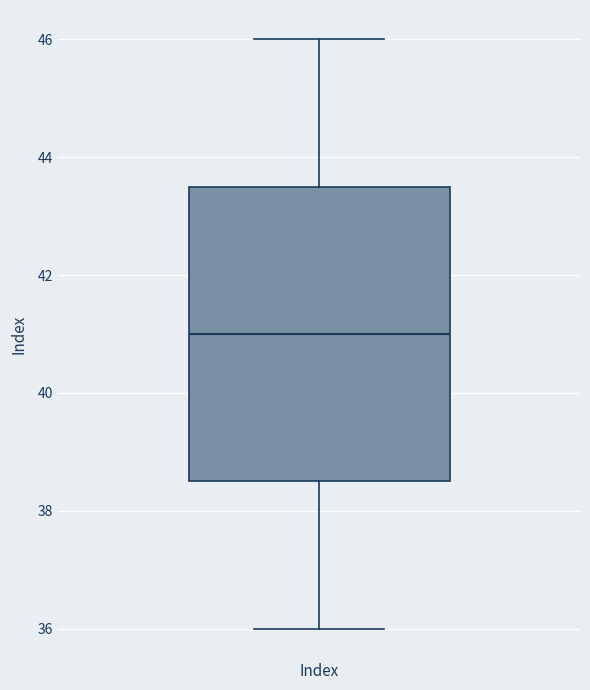

Read this box plot against the y-axis: the position of the median line, the range covered by the box, and the ends of both whiskers. The values are not printed on the chart, so give them approximately, as read against the axis.

median 41.0, box 38.6 to 43.6, whiskers 36.0 to 46.0